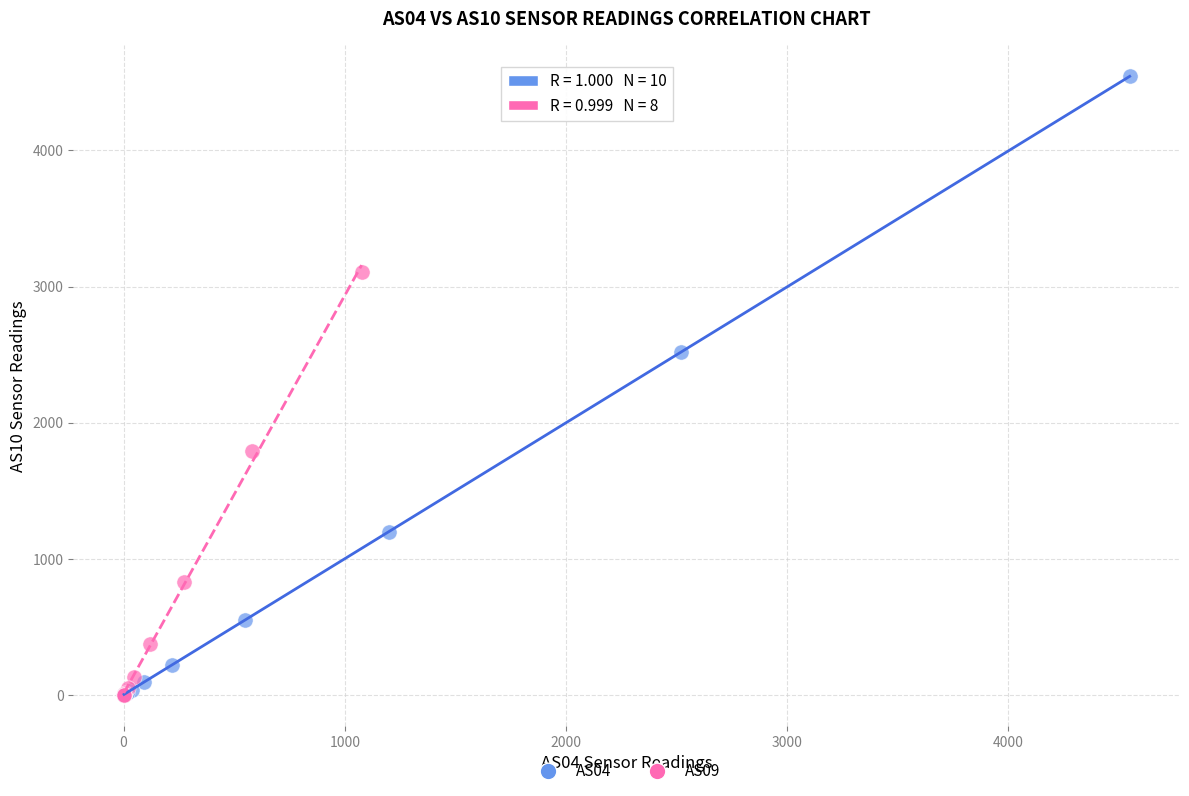

Which series has the largest Y range (max minus min)?

AS04